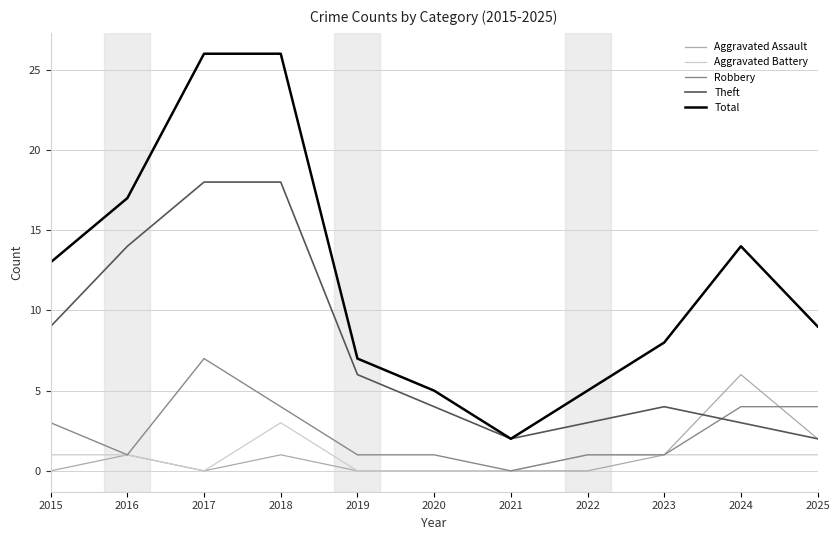

Where is the first local minimum for Robbery?

2016